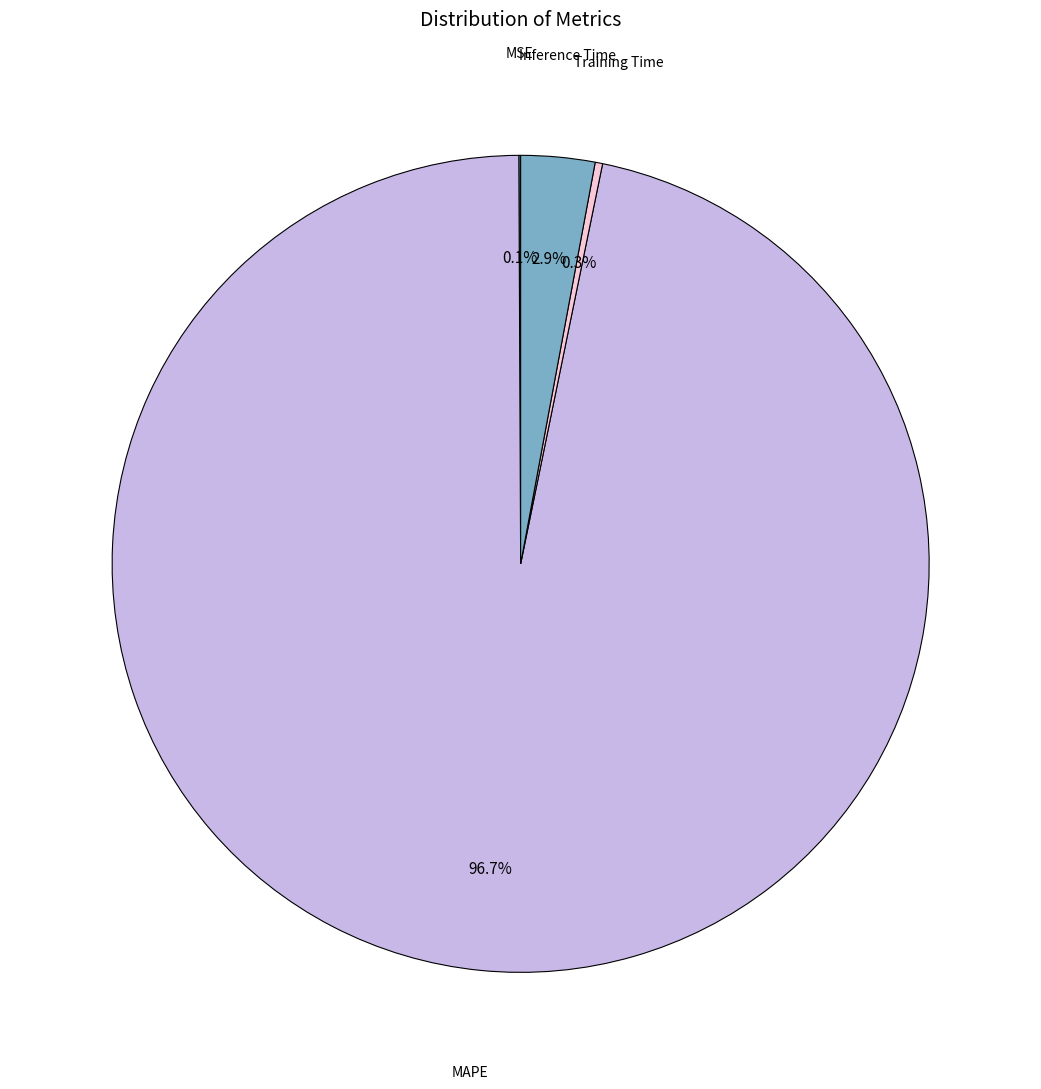

Is MAPE the majority of the pie?

Yes